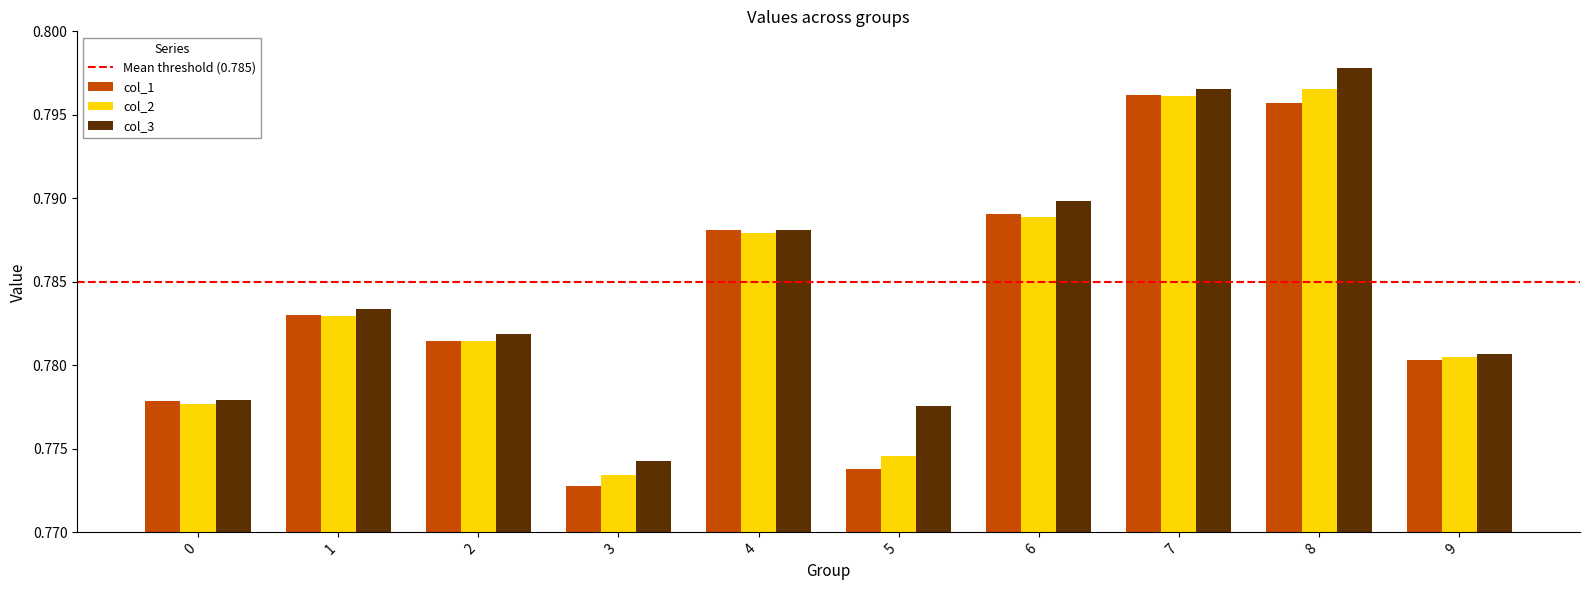

Is it true that col_3 equals 0.4 at 0?

False